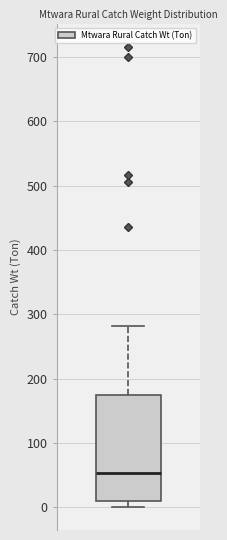

Read this box plot against the y-axis: the position of the median line, the range covered by the box, and the ends of both whiskers. The values are not printed on the chart, so give them approximately, as read against the axis.

median 50, box 10 to 170, whiskers 0 to 280